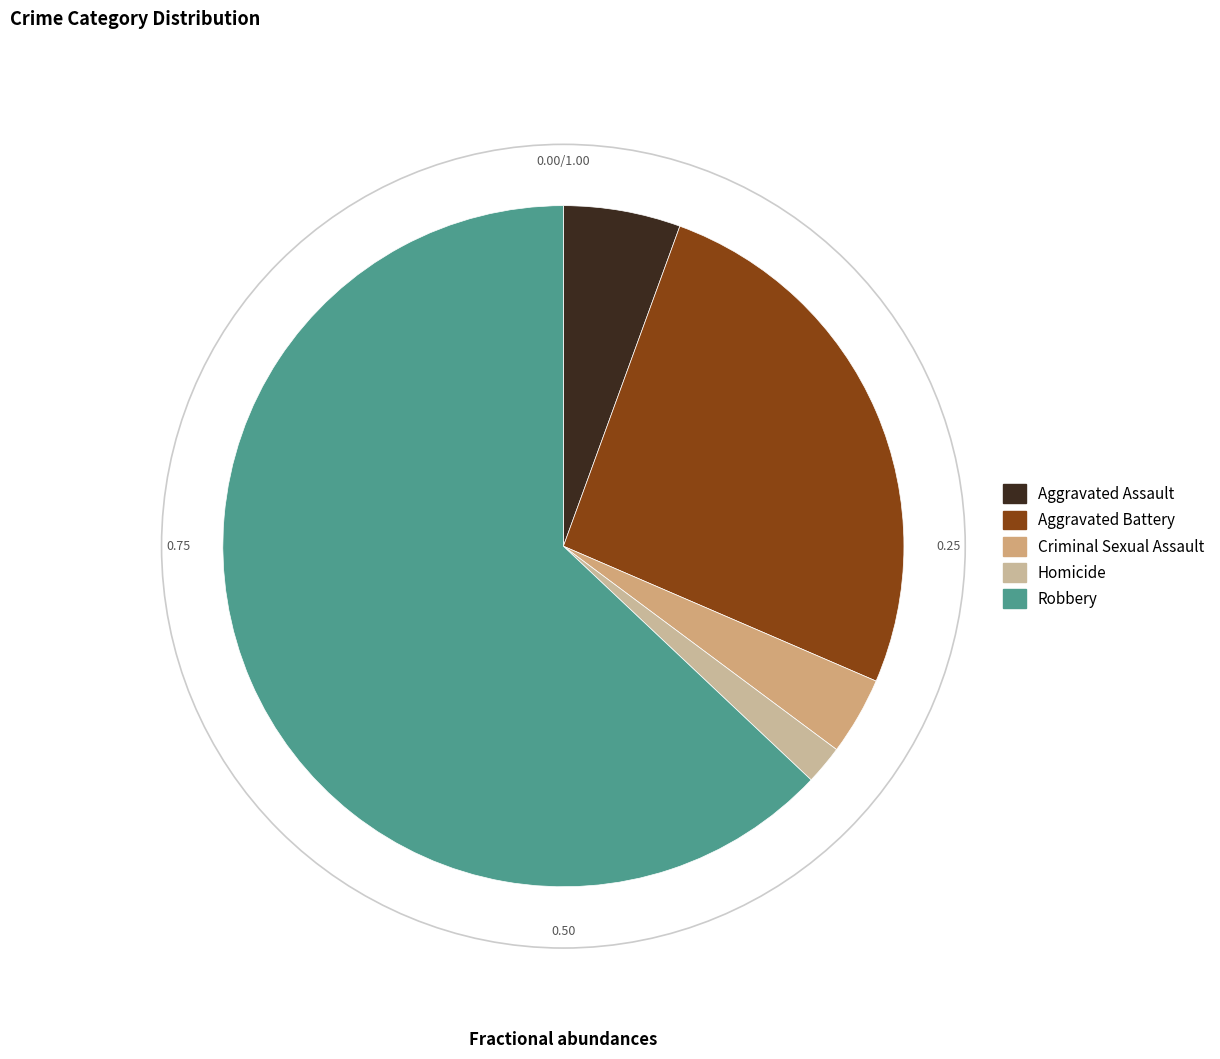

How many segments does this pie chart have?

5